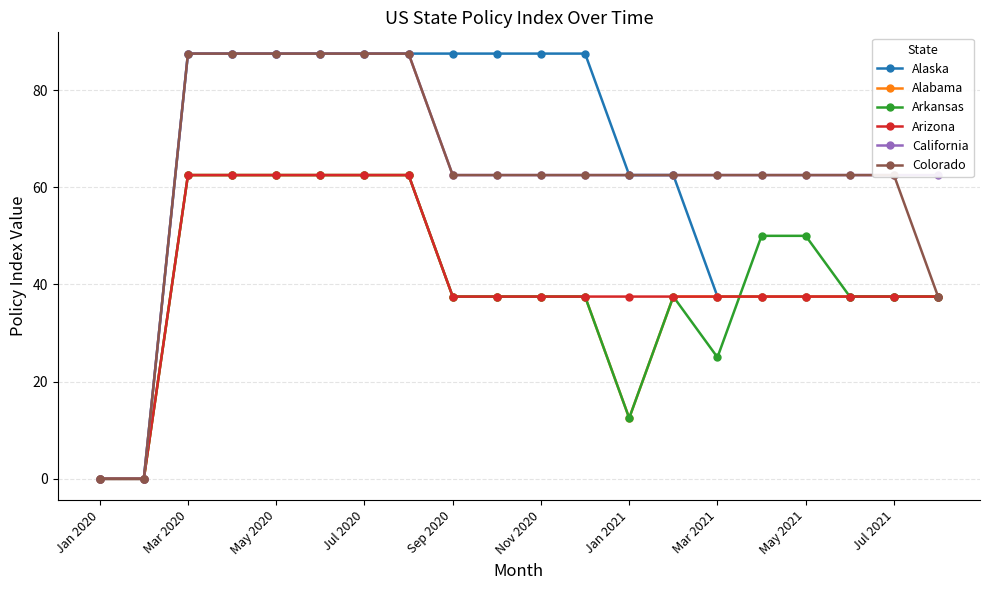

What is the value of the Alabama point at the 19th from the left?

37.5